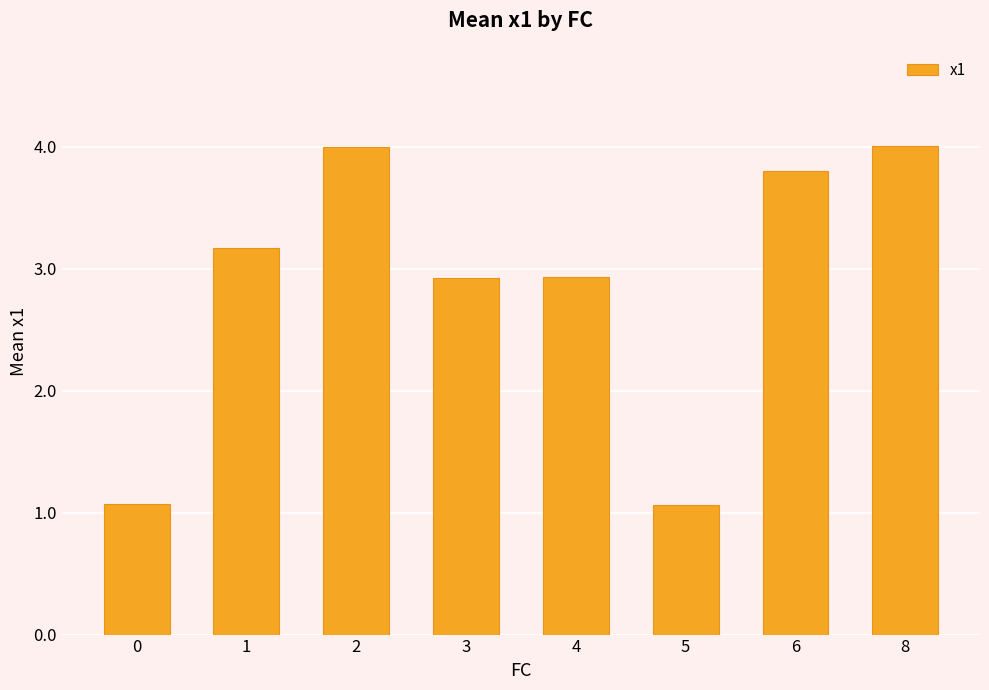

Reading right to left, transcribe all the data shown in this chart.

8.0	7.6	2.1	5.9	5.9	8.0	6.3	2.1